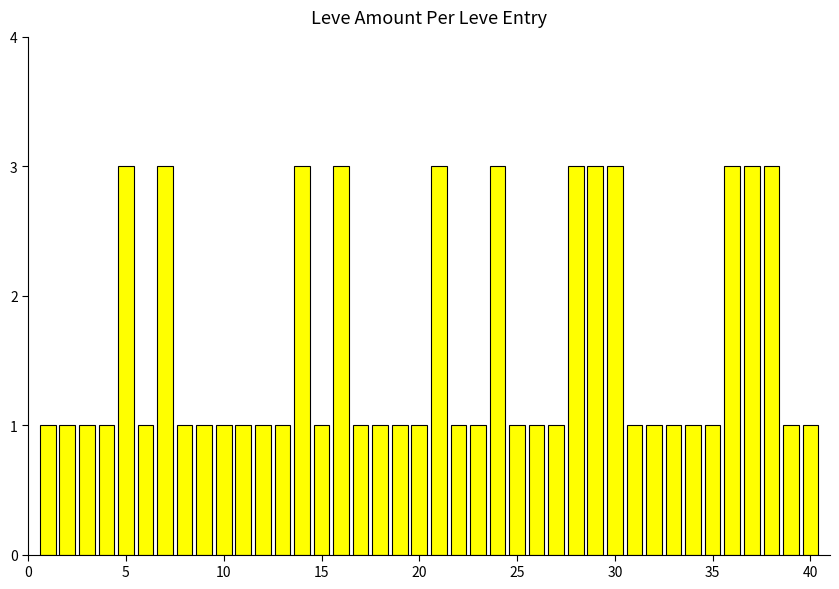

What is the sum of all values?

64